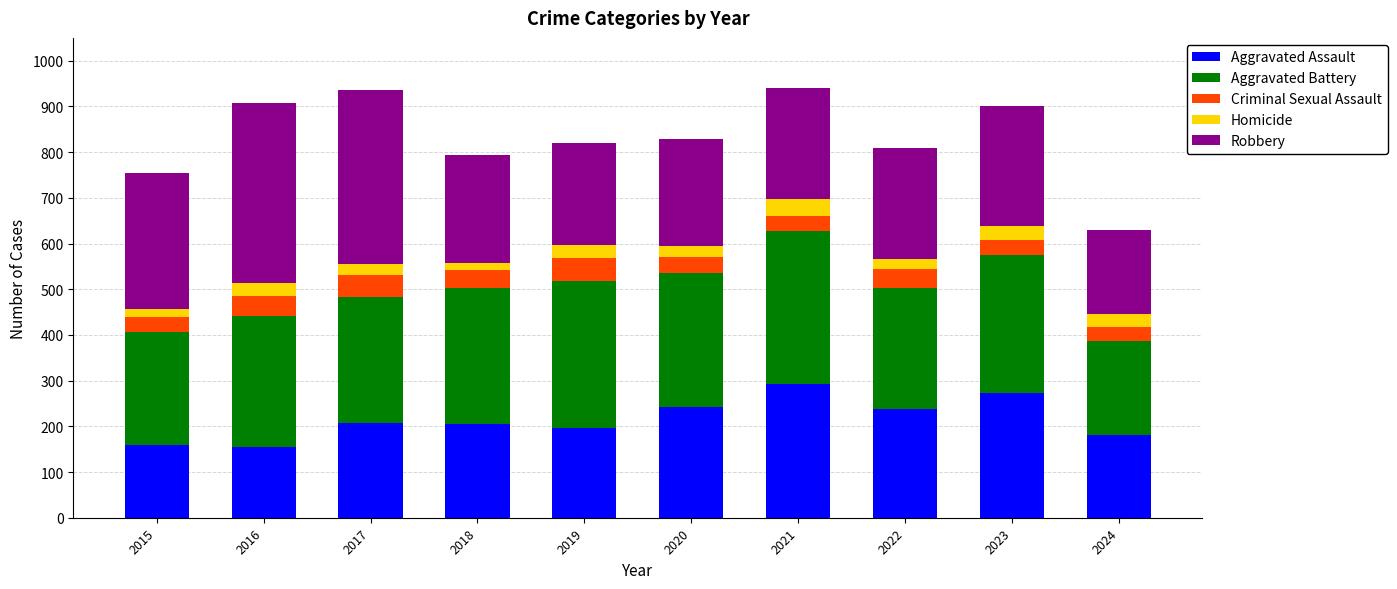

What is the minimum value for Aggravated Assault?

154